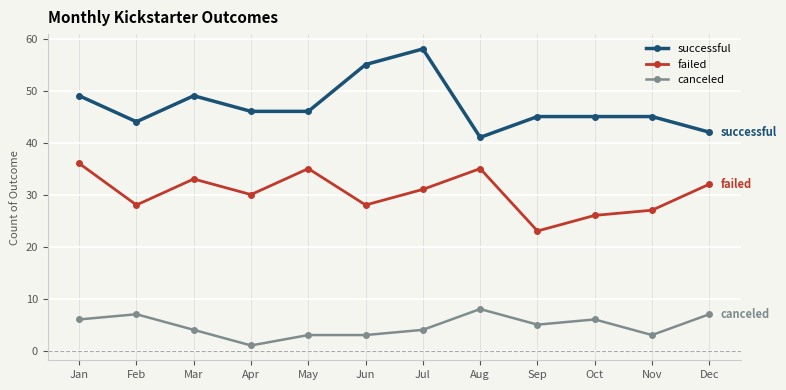

Which series changed the most between Mar and Jul?

successful